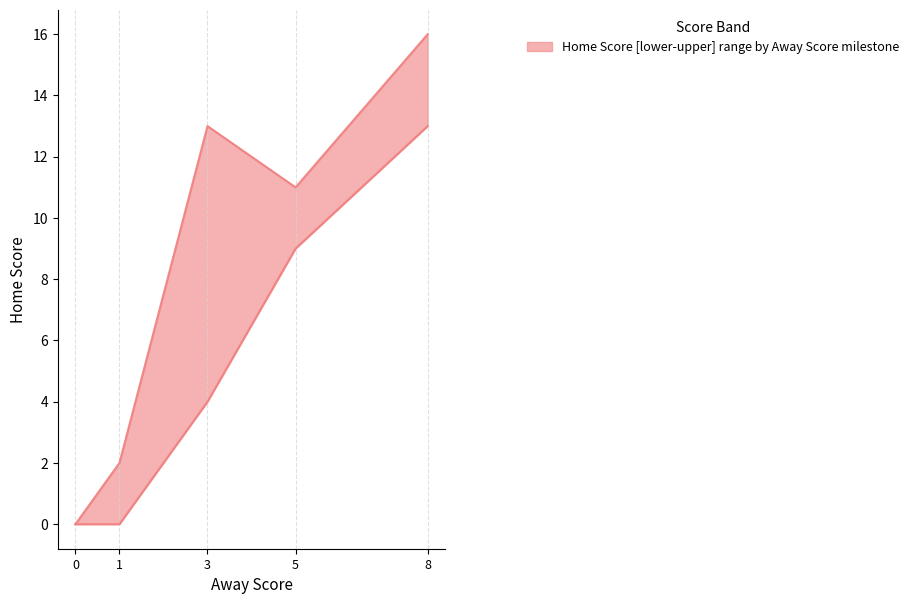

At how many categories does at least one series exceed 8?

3